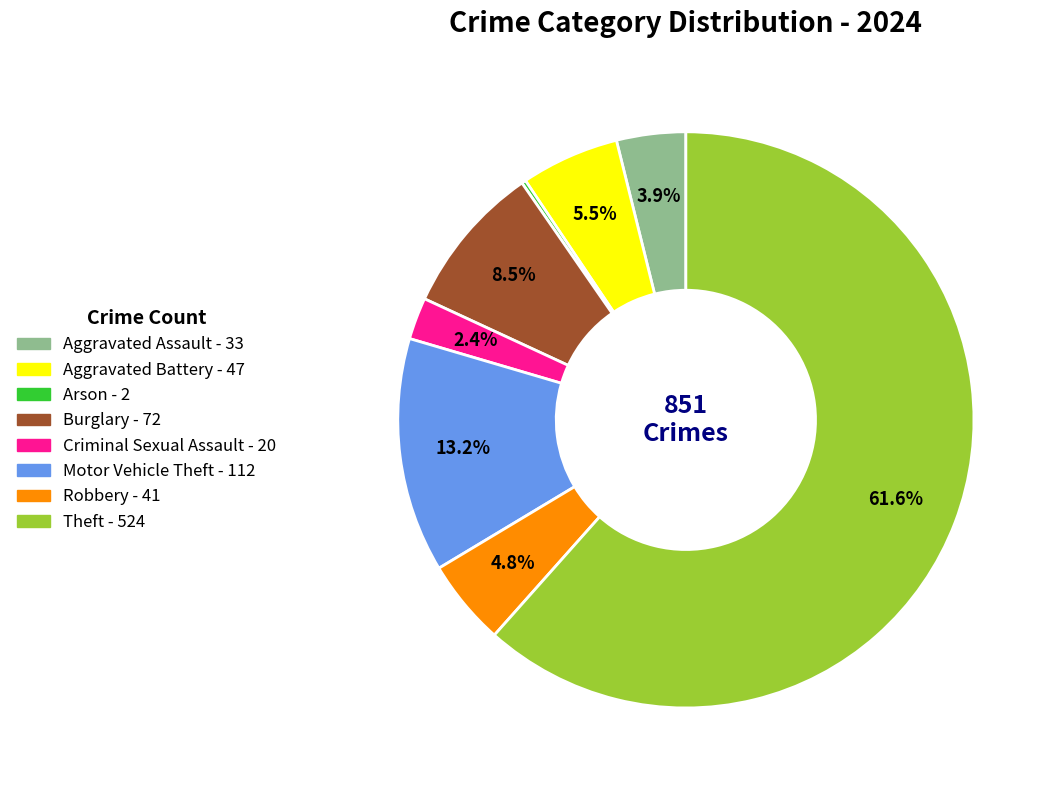

Do Burglary and Motor Vehicle Theft together represent more than half of the pie?

No